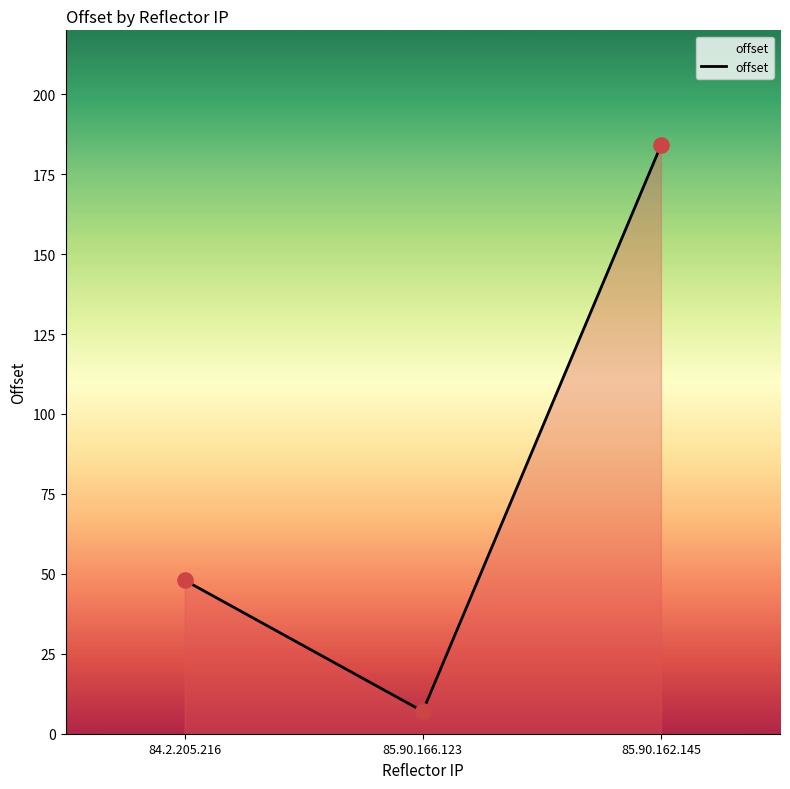

What is the change in value from 84.2.205.216 to 85.90.162.145?

+136